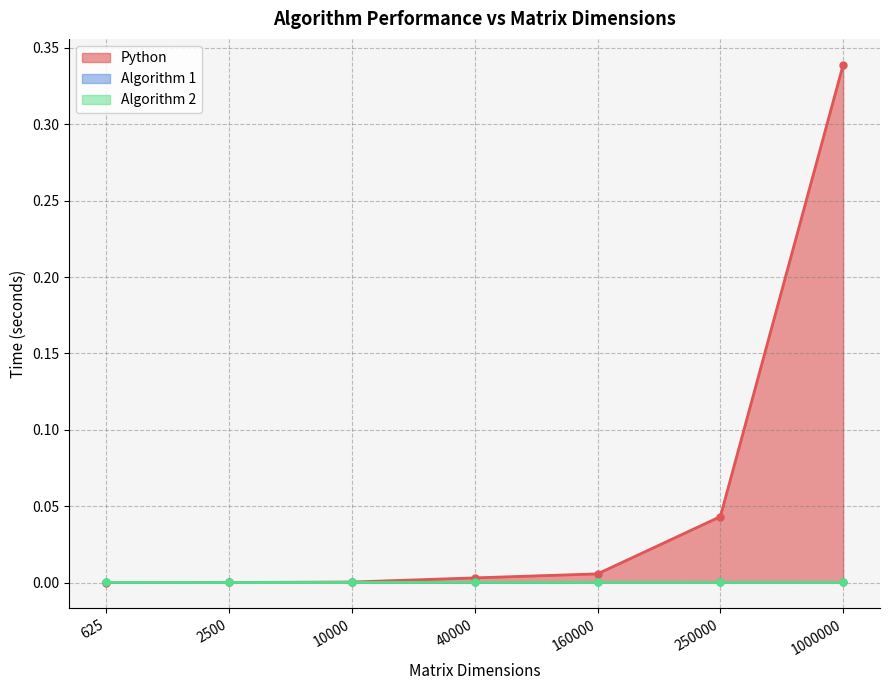

List the labels in order of Algorithm 1 value, largest first.

625, 1000000, 250000, 160000, 2500, 10000, 40000